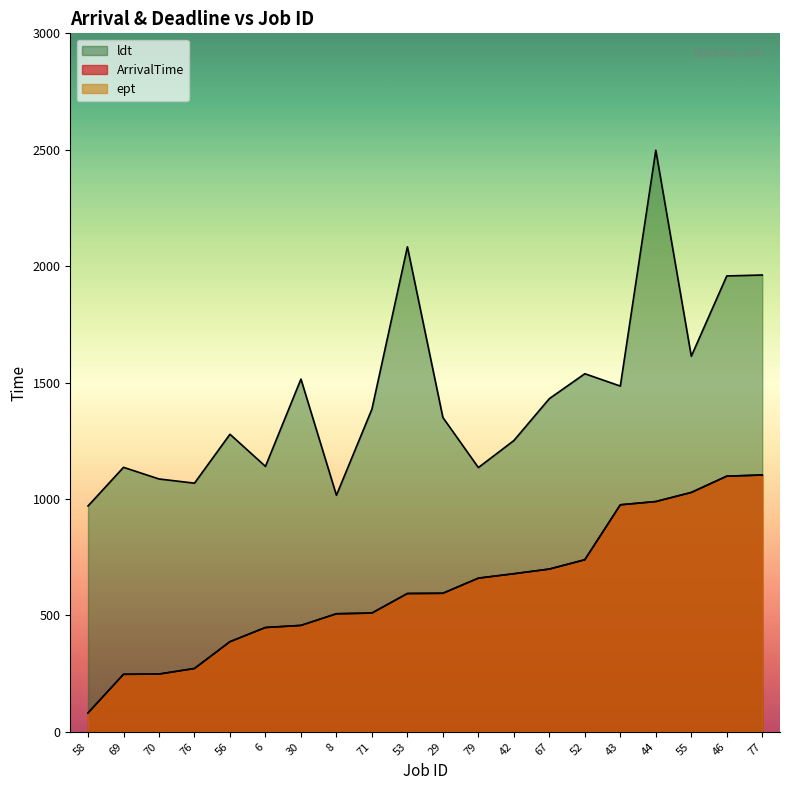

What is the highest value of the ldt series?

2498